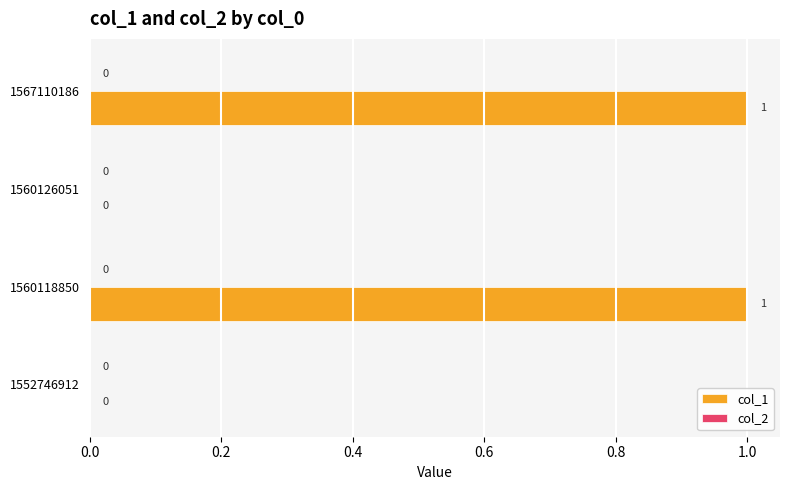

What is the change in value from 1552746912 to 1560118850?

+1